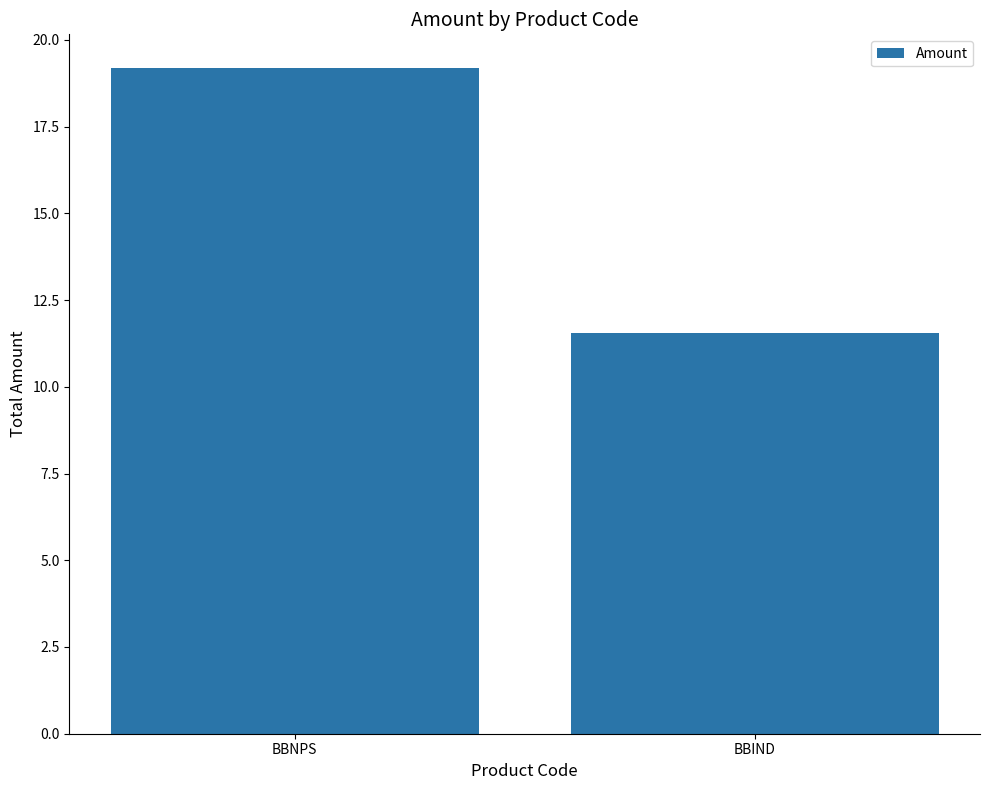

What is the greatest value displayed?

19.2